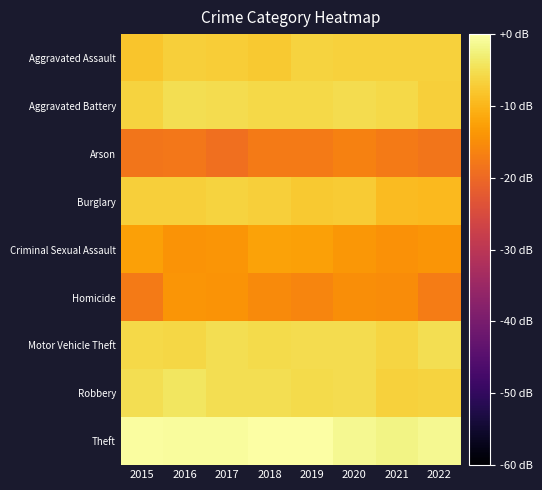

Which series has the largest total across all categories?

Theft